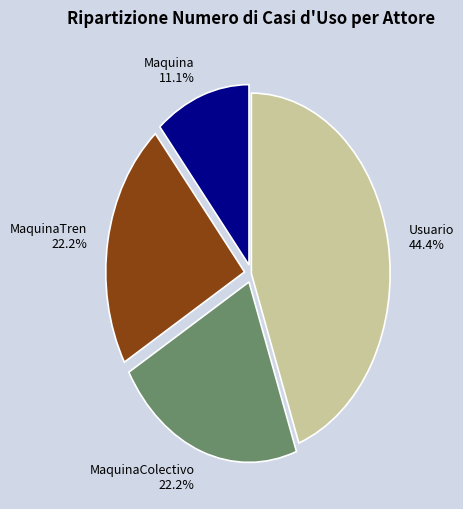

Is it true that MaquinaColectivo is 37% of the pie?

False